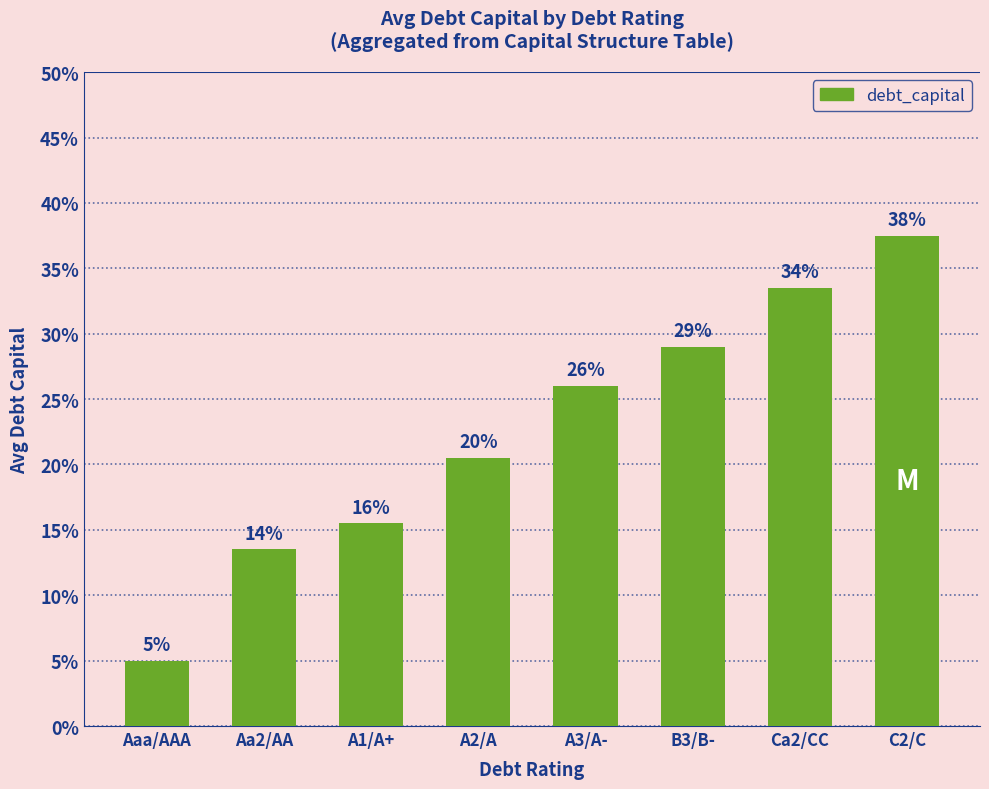

What is the value of the 1st bar from the left?

0.1